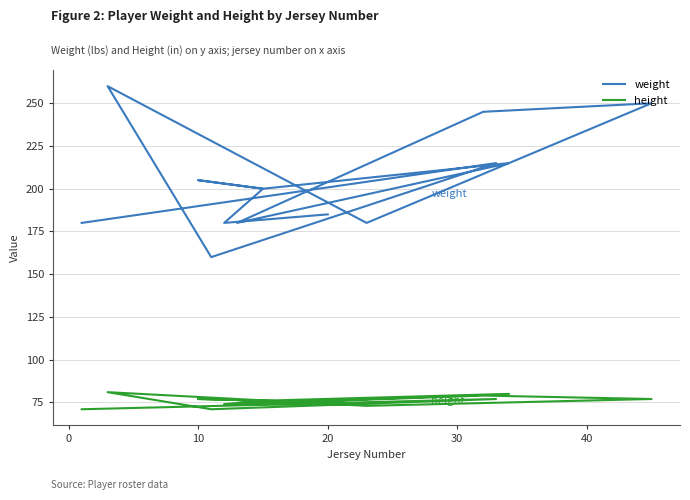

At how many categories does at least one series exceed 220?

3